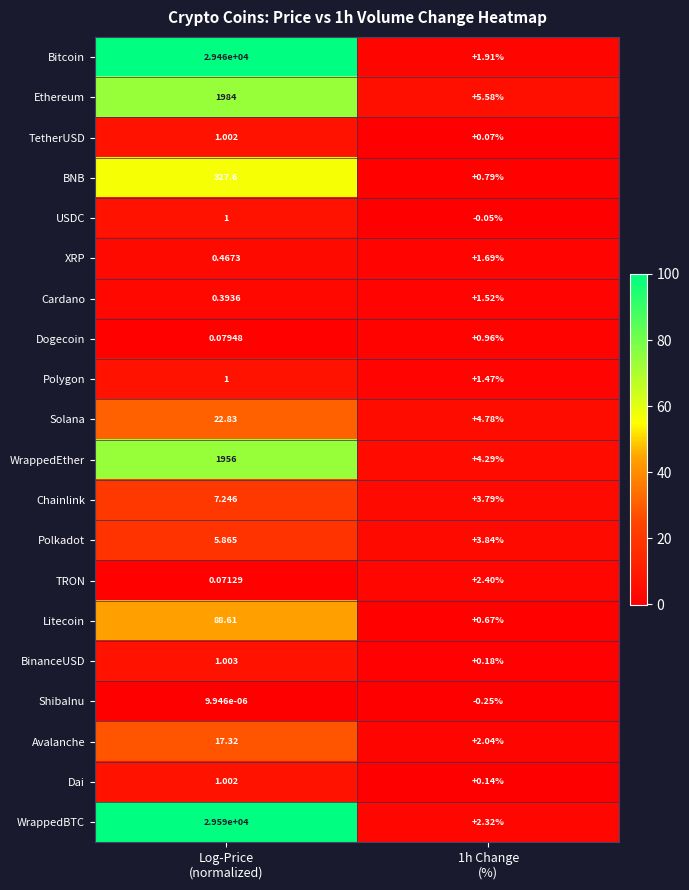

Which series has the widest spread of values?

WrappedBTC